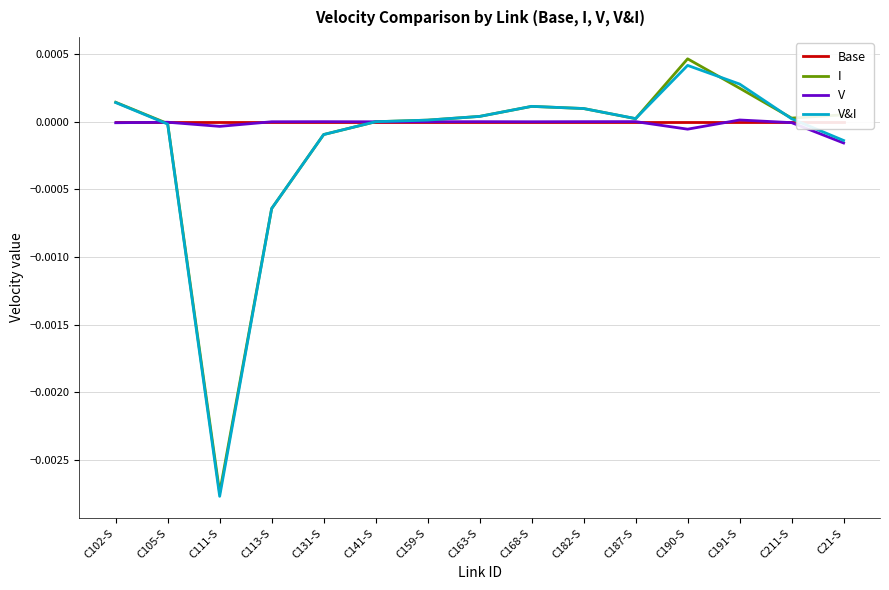

Where do I and V first cross each other?

C102-S and C105-S